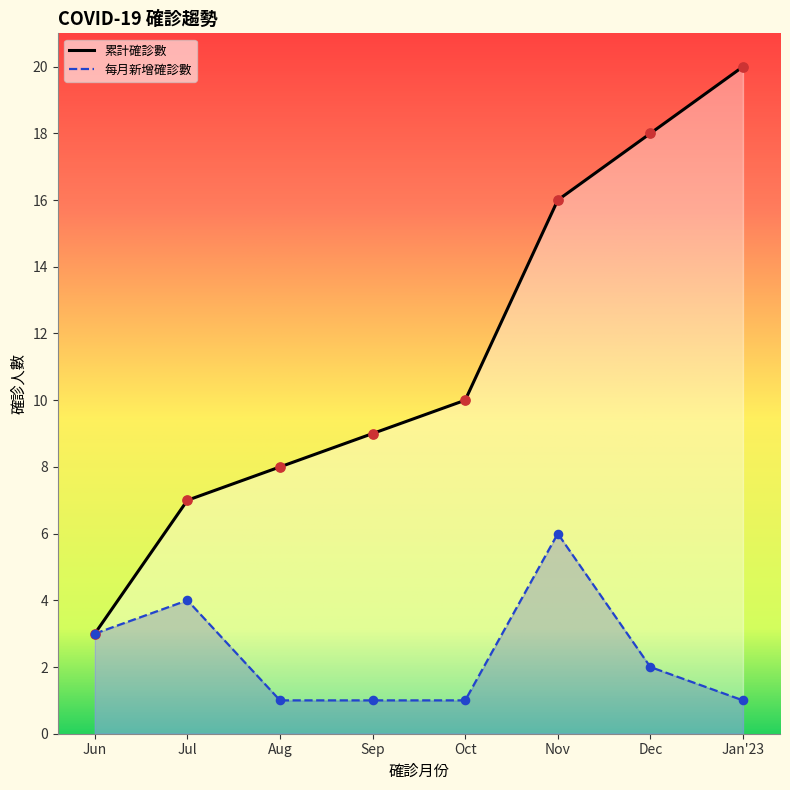

What is the ratio of the value at 2022-07-17 to the value at 2022-11-21?

0.4